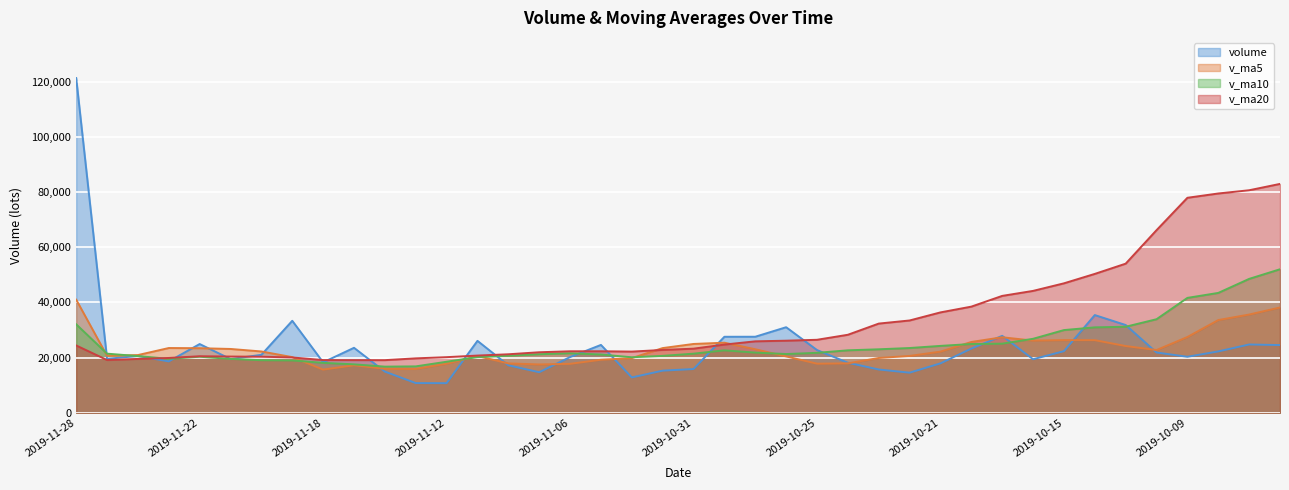

At which label does v_ma10 reach its peak?

2019-09-27